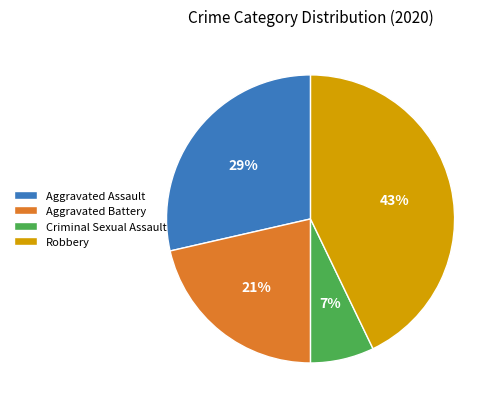

True or false: Aggravated Battery accounts for 27% of the total.

False